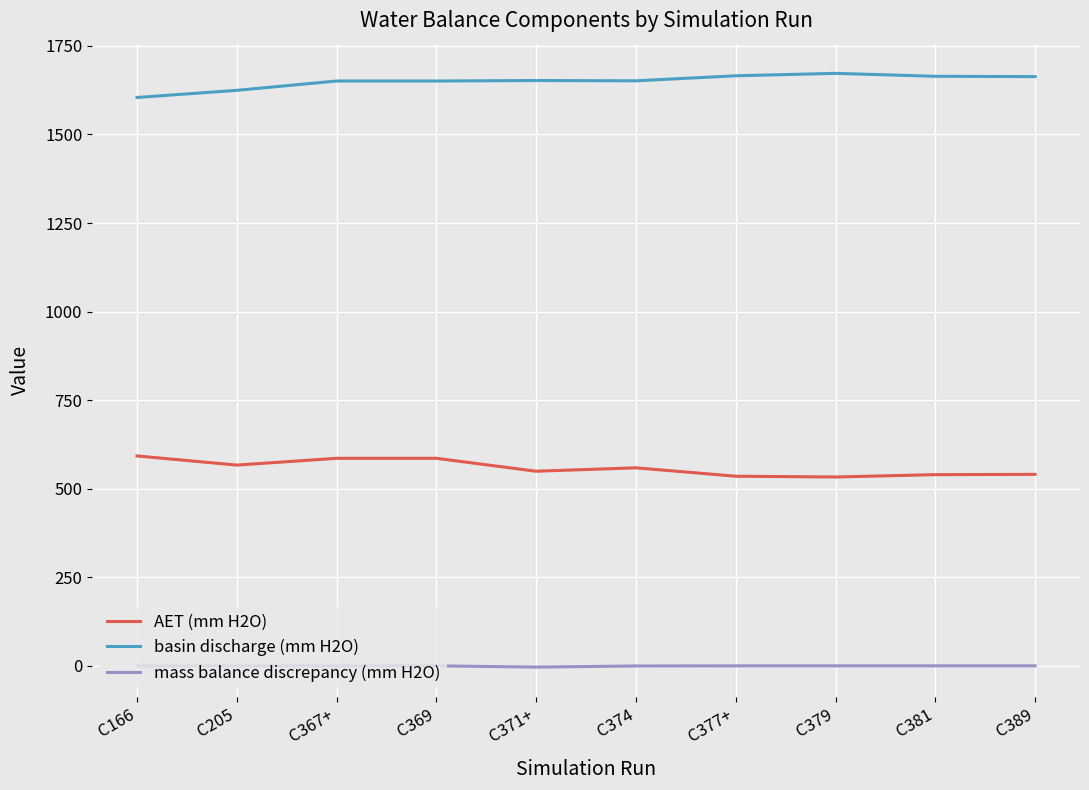

List the series in order of their peak value, highest first.

basin discharge (mm H2O), AET (mm H2O), mass balance discrepancy (mm H2O)